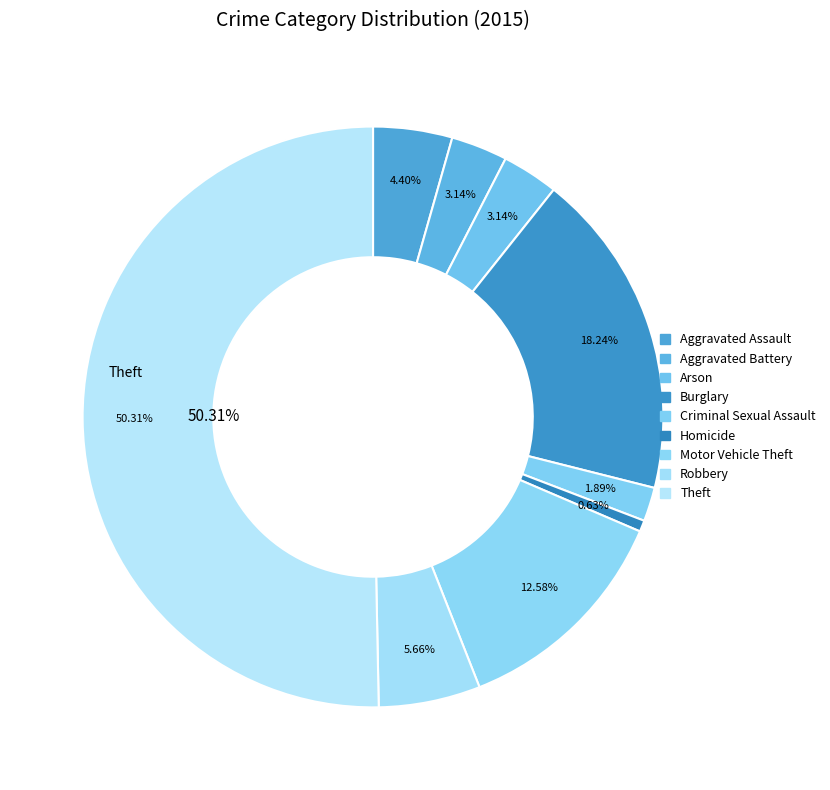

Which slice represents more than half of the pie?

Theft